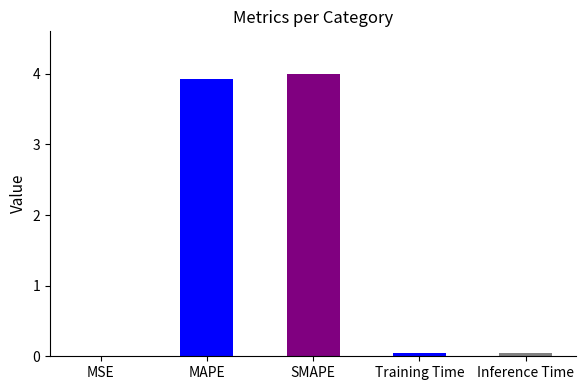

What is the sum of all values?

8.0